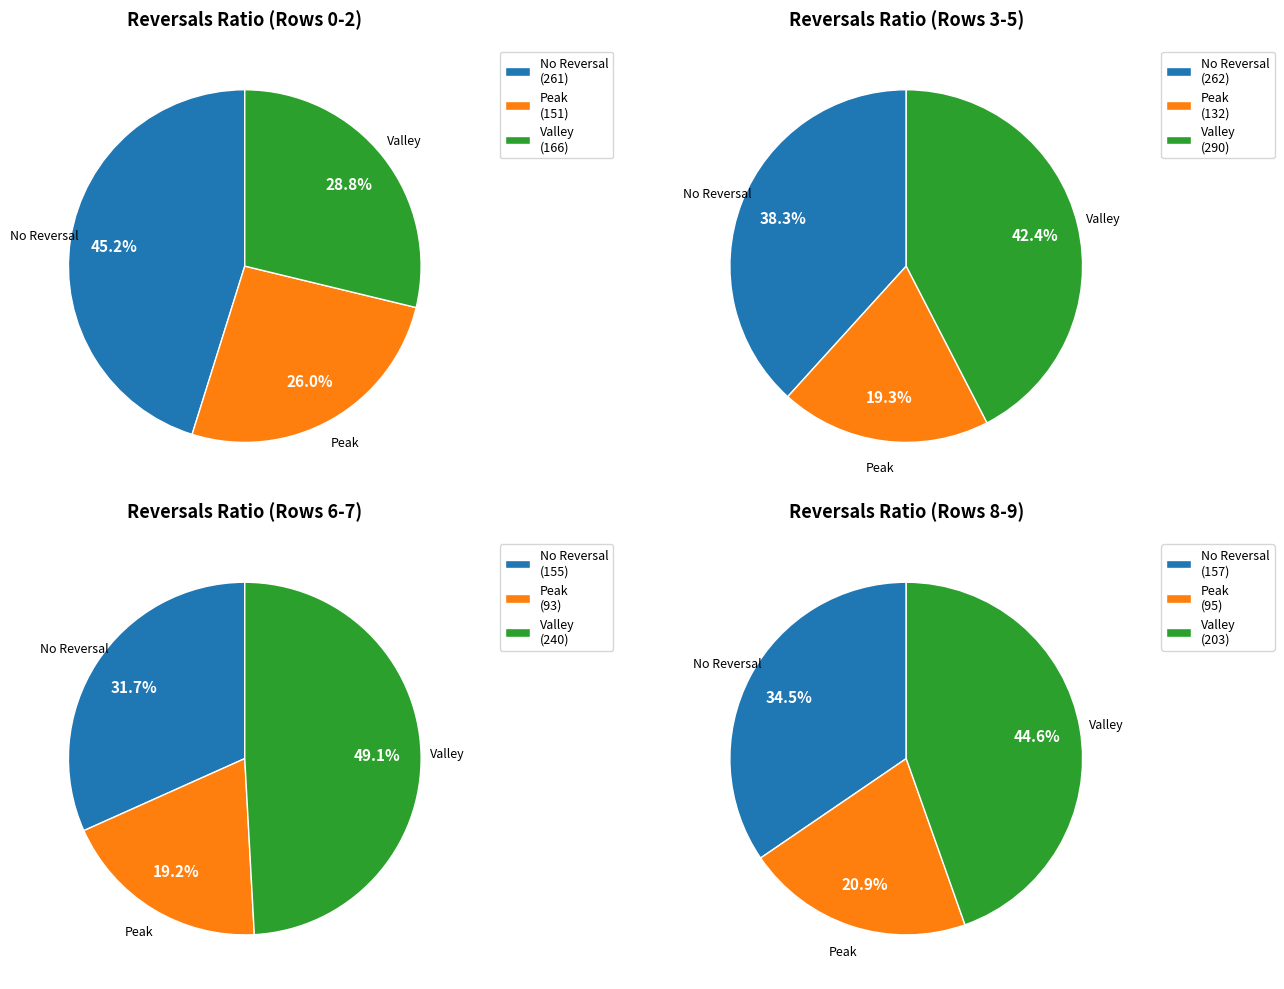

Rank the series by their average value, from lowest to highest.

Peak, No Reversal, Valley